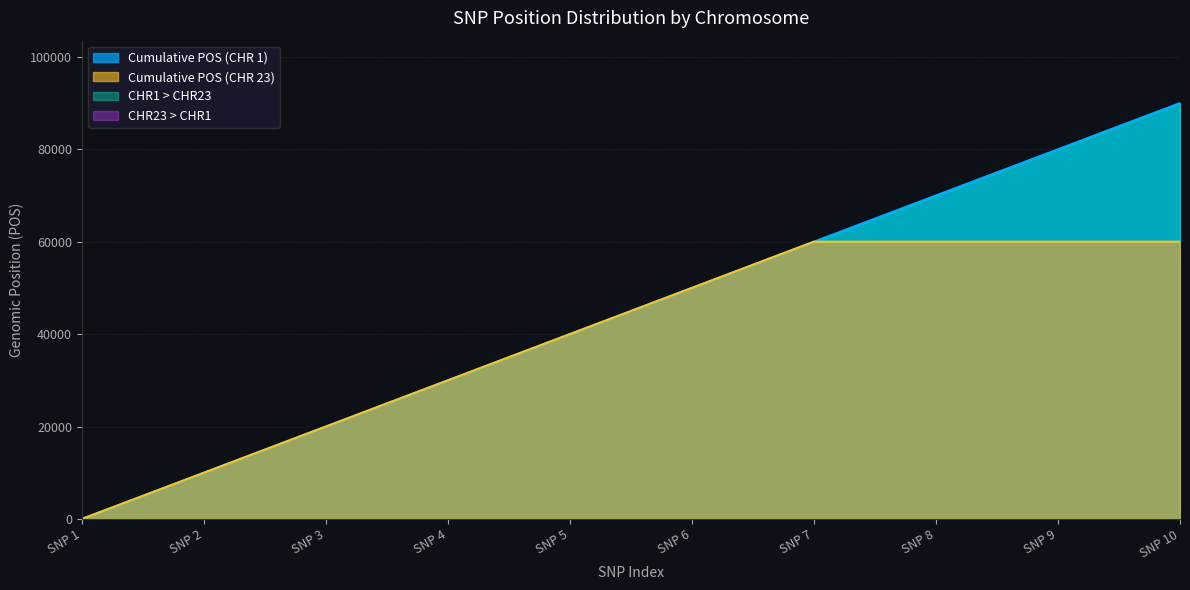

Which category has the highest value in the Cumulative POS (CHR 23) series?

SNP 10